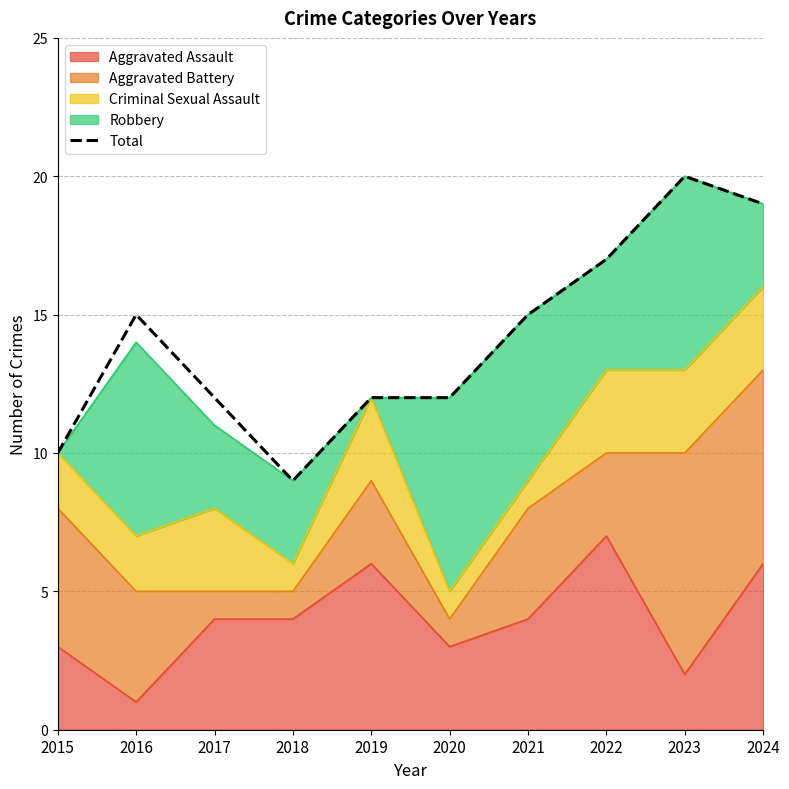

What is the maximum value shown in the chart?

20